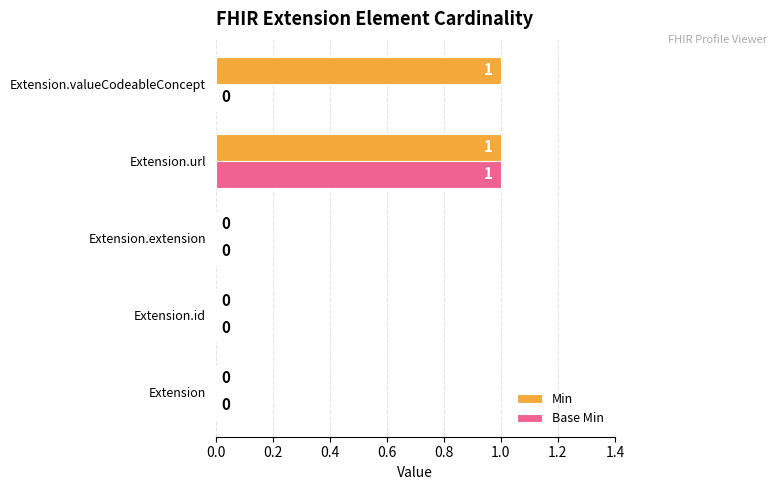

Which series has the largest total across all categories?

Min